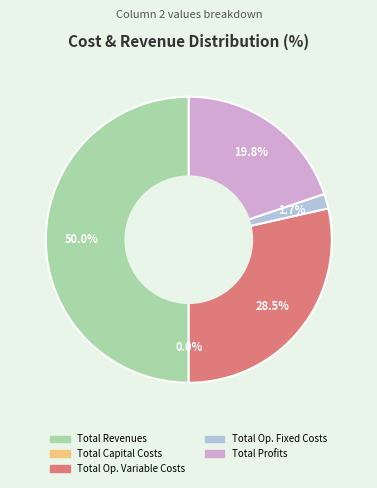

Between Total Profits and Total Revenues, which is larger?

Total Revenues